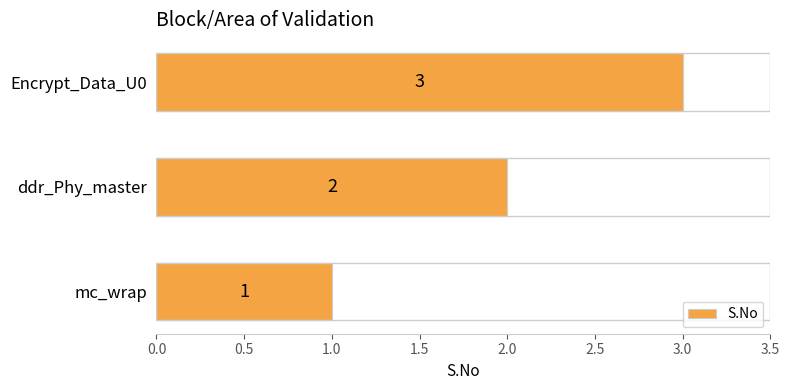

What is the sum of the values at Encrypt_Data_U0 and ddr_Phy_master?

5